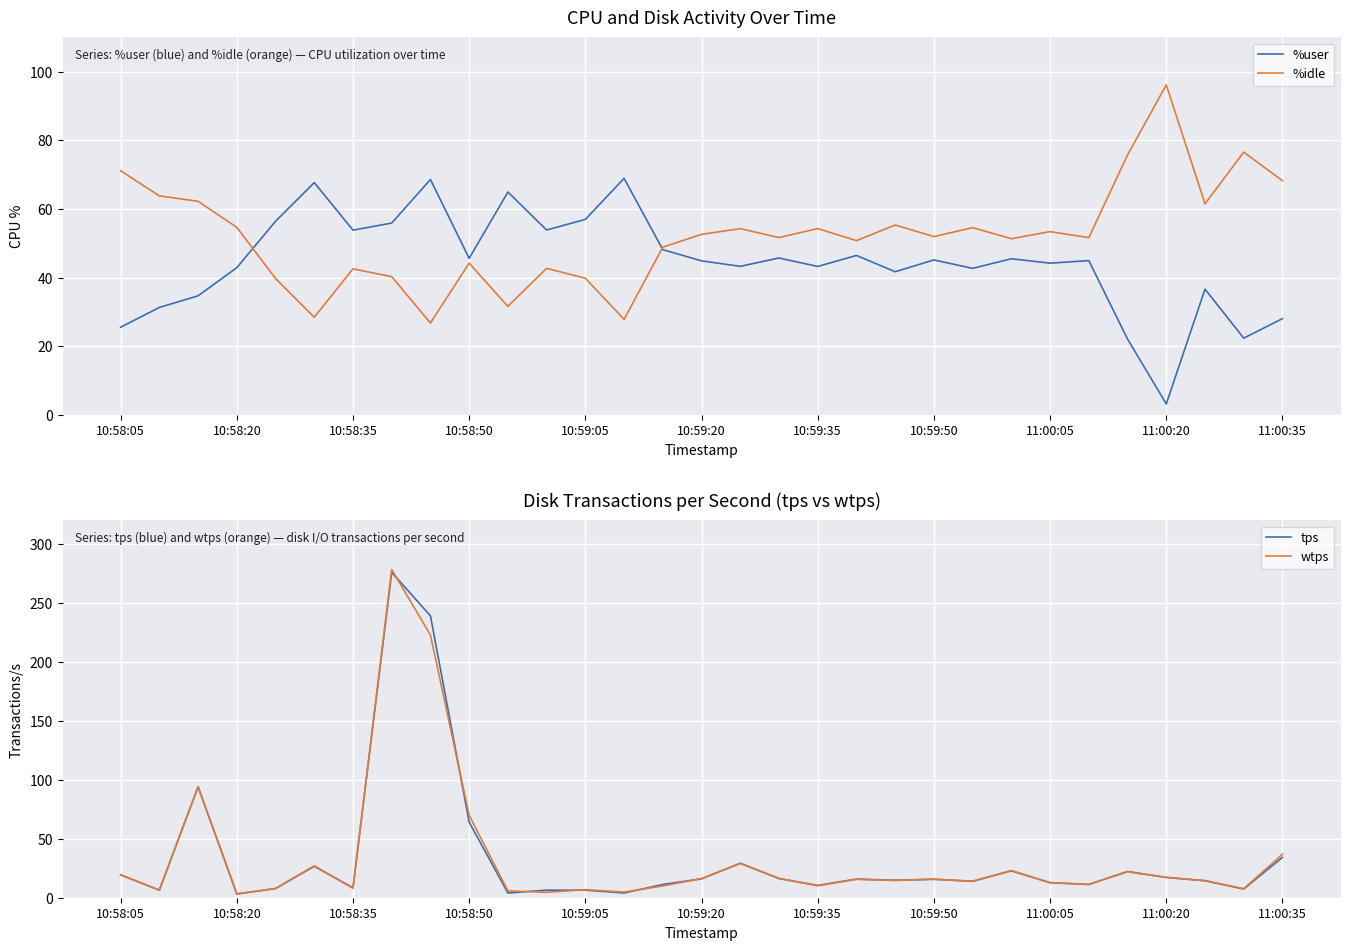

The wtps series shows 10.0 at 14. True or false?

True